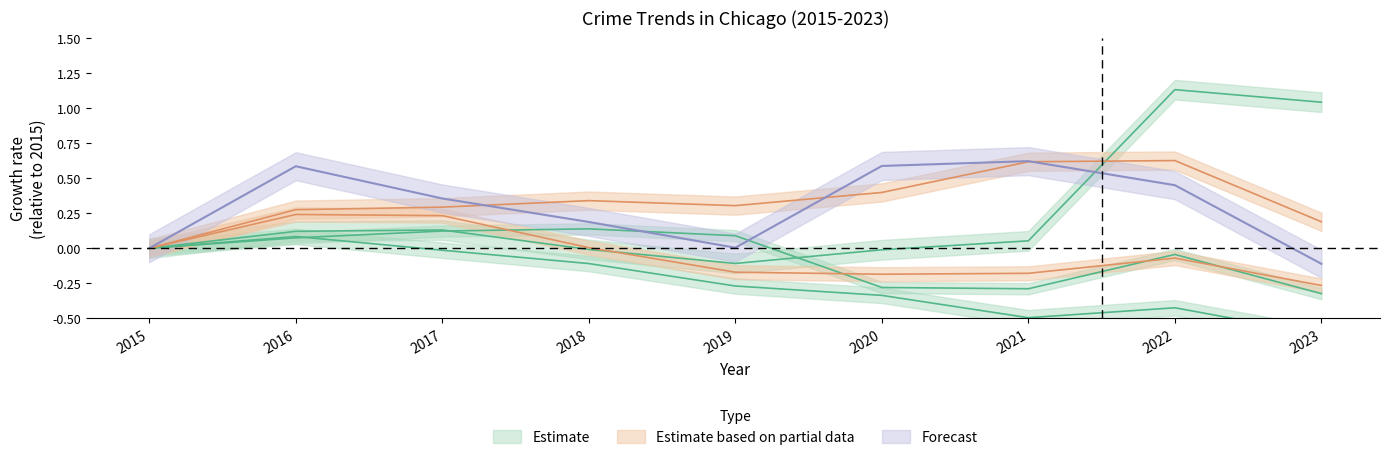

How many times do Aggravated Assault and Motor Vehicle Theft cross each other?

1